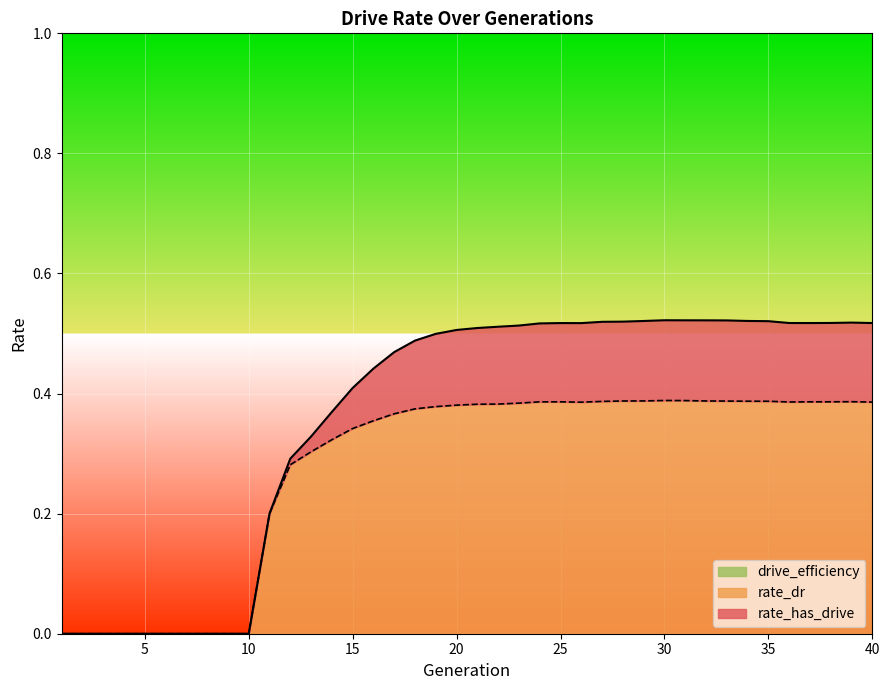

What is the greatest value displayed?

0.5